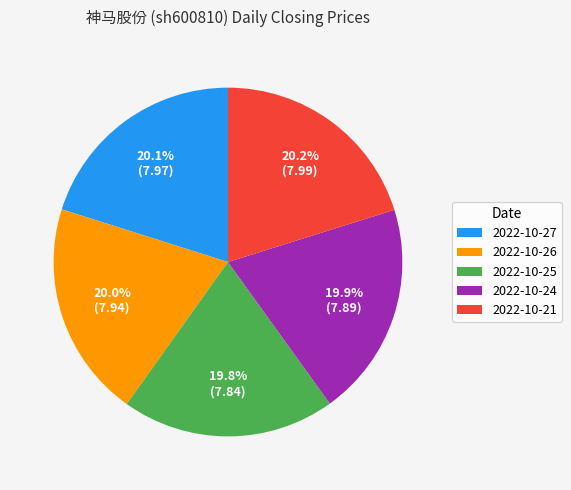

To the nearest percent, what is the combined percentage of 2022-10-25 and 2022-10-24?

40%